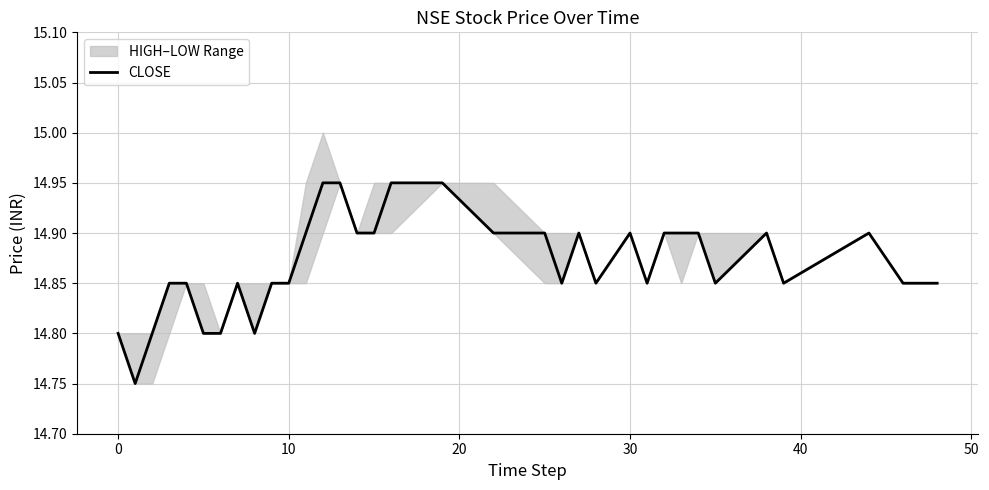

How many lines are shown in the chart?

1